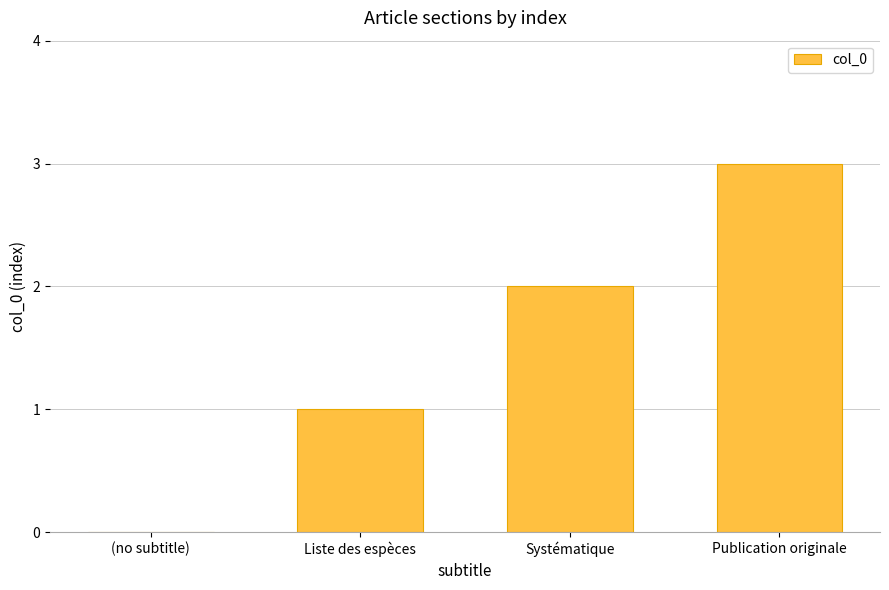

The chart shows a value of 3 at Systématique. True or false?

False